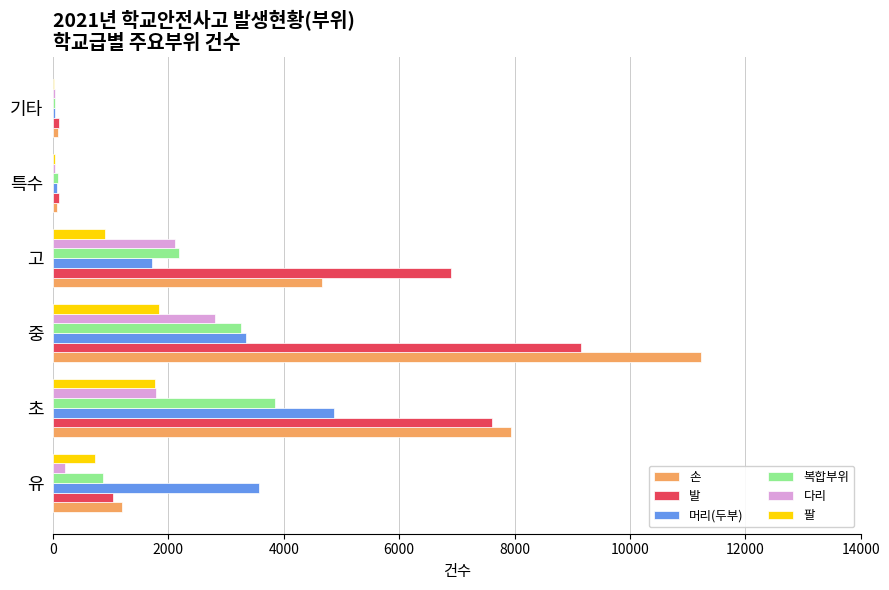

What is the total value across all series at 고?

18485